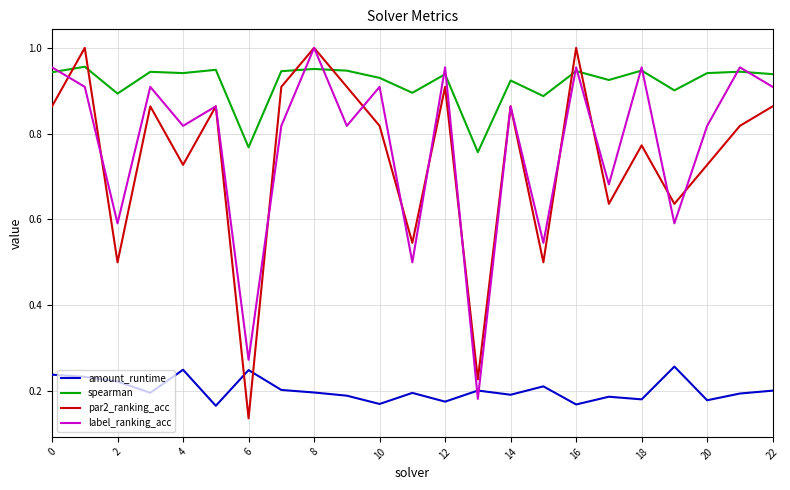

After their last crossing, which series has the higher values: spearman or par2_ranking_acc?

spearman